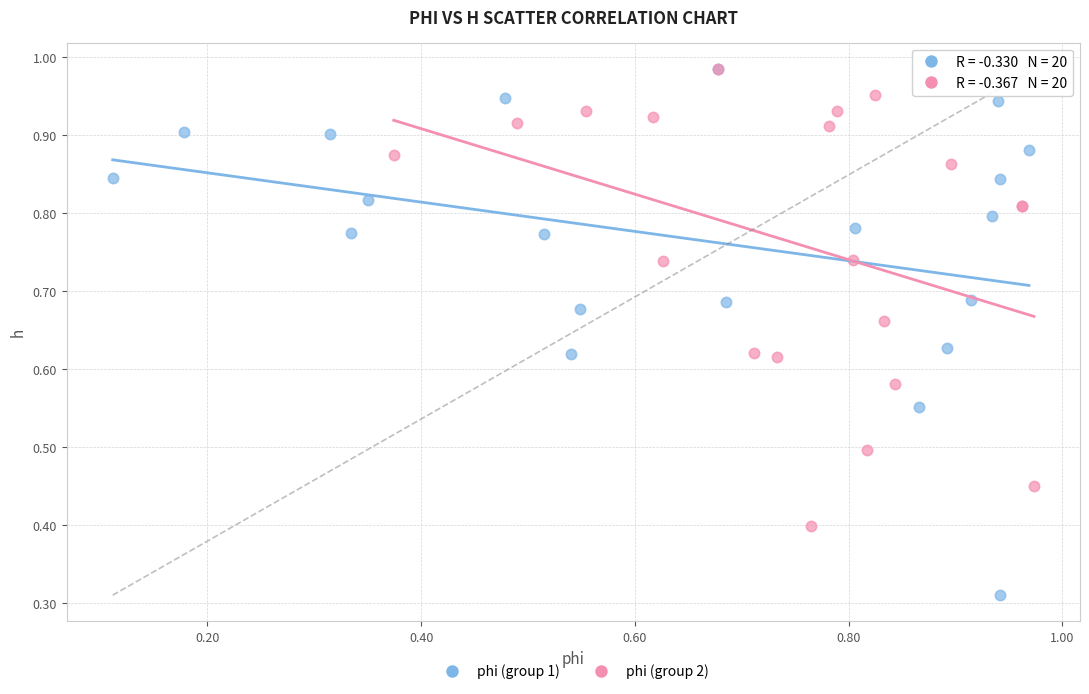

What are all the series names shown in the legend?

phi (group 1), phi (group 2)